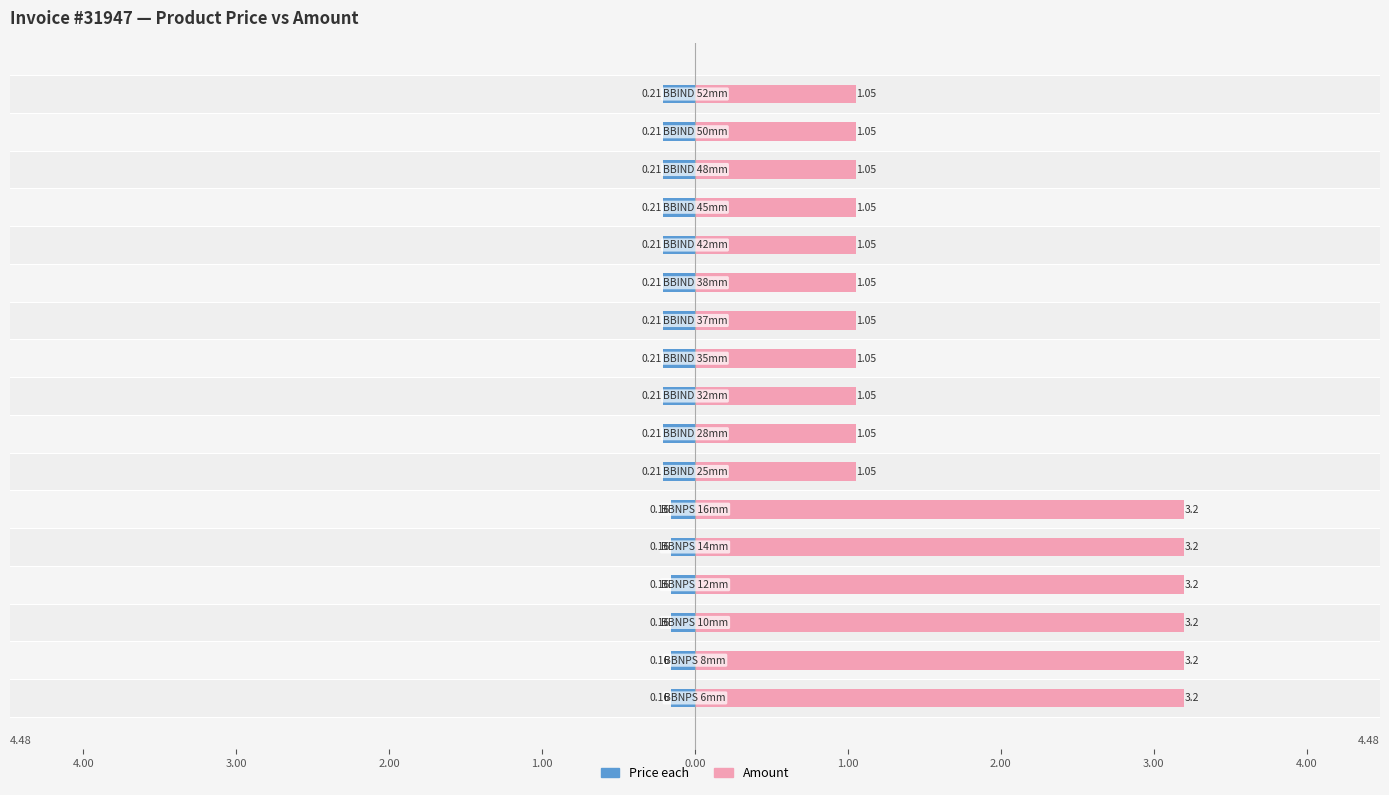

What is the highest value of the Price each series?

-0.2